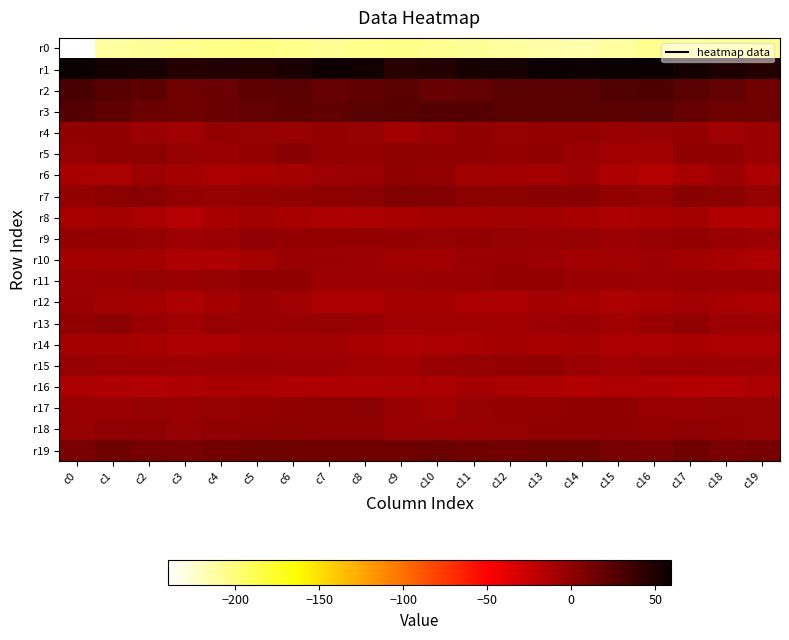

Reading left to right, transcribe all the data shown in this chart.

r0: c0=-240.2	c1=-212.0	c2=-209.6	c3=-207.1	c4=-204.7	c5=-203.9	c6=-205.9	c7=-208.5	c8=-206.1	c9=-204.6	c10=-206.9	c11=-208.7	c12=-211.9	c13=-214.2	c14=-214.8	c15=-211.1	c16=-206.7	c17=-209.8	c18=-208.7	c19=-206.3
r1: c0=59.0	c1=53.9	c2=52.5	c3=47.2	c4=48.7	c5=48.1	c6=52.1	c7=56.7	c8=54.8	c9=46.4	c10=48.7	c11=52.9	c12=53.0	c13=58.4	c14=57.1	c15=59.4	c16=58.3	c17=54.0	c18=50.6	c19=46.9
r2: c0=31.1	c1=24.6	c2=21.2	c3=14.0	c4=15.8	c5=21.8	c6=22.0	c7=17.9	c8=20.2	c9=22.3	c10=17.0	c11=18.7	c12=23.9	c13=22.6	c14=23.1	c15=27.8	c16=28.4	c17=23.6	c18=18.8	c19=12.8
r3: c0=25.7	c1=20.1	c2=15.3	c3=13.6	c4=15.1	c5=18.8	c6=21.2	c7=20.7	c8=23.9	c9=25.1	c10=26.4	c11=26.3	c12=22.9	c13=23.5	c14=24.1	c15=22.3	c16=24.1	c17=17.8	c18=14.6	c19=13.8
r4: c0=-0.7	c1=-0.5	c2=-5.9	c3=-7.4	c4=-2.3	c5=-3.4	c6=-4.4	c7=-2.6	c8=-3.4	c9=-8.9	c10=-4.7	c11=-1.1	c12=-3.8	c13=-2.0	c14=-2.4	c15=-4.8	c16=-3.4	c17=-2.6	c18=-7.6	c19=-5.2
r5: c0=-3.6	c1=-1.0	c2=0.2	c3=-3.8	c4=-5.4	c5=-1.9	c6=3.1	c7=-1.5	c8=-2.3	c9=0.0	c10=-0.8	c11=-1.4	c12=-1.5	c13=-1.1	c14=-5.1	c15=-9.4	c16=-7.9	c17=-0.4	c18=-0.9	c19=-5.0
r6: c0=-11.0	c1=-12.6	c2=-7.3	c3=-9.8	c4=-12.9	c5=-11.8	c6=-9.9	c7=-6.2	c8=-5.0	c9=-1.0	c10=-1.8	c11=-7.6	c12=-9.4	c13=-10.0	c14=-6.3	c15=-13.8	c16=-16.9	c17=-11.3	c18=-6.5	c19=-12.5
r7: c0=-1.6	c1=2.0	c2=2.3	c3=-2.1	c4=-2.9	c5=-2.0	c6=-0.3	c7=0.5	c8=1.1	c9=5.6	c10=5.5	c11=1.9	c12=2.1	c13=3.2	c14=2.7	c15=-1.7	c16=-2.8	c17=2.8	c18=0.8	c19=-3.5
r8: c0=-11.1	c1=-10.0	c2=-13.1	c3=-16.9	c4=-10.8	c5=-8.1	c6=-10.8	c7=-13.4	c8=-12.9	c9=-11.0	c10=-10.7	c11=-10.3	c12=-8.2	c13=-8.6	c14=-11.8	c15=-13.7	c16=-10.9	c17=-10.1	c18=-15.6	c19=-15.5
r9: c0=-2.5	c1=-2.6	c2=-3.5	c3=-6.8	c4=-5.6	c5=-1.0	c6=-1.8	c7=-2.1	c8=-2.1	c9=-2.3	c10=-3.2	c11=-2.2	c12=-3.4	c13=-4.8	c14=-3.5	c15=-6.6	c16=-3.2	c17=-2.4	c18=-4.6	c19=-7.3
r10: c0=-10.4	c1=-8.8	c2=-10.7	c3=-13.8	c4=-14.3	c5=-10.1	c6=-4.5	c7=-5.1	c8=-7.3	c9=-8.5	c10=-8.9	c11=-6.0	c12=-4.5	c13=-7.2	c14=-8.9	c15=-8.2	c16=-7.2	c17=-9.0	c18=-11.6	c19=-14.7
r11: c0=-6.3	c1=-5.9	c2=-3.4	c3=-4.8	c4=-3.1	c5=-0.5	c6=-1.2	c7=-6.2	c8=-6.6	c9=-7.0	c10=-5.1	c11=-4.7	c12=-2.3	c13=-1.6	c14=-4.5	c15=-5.9	c16=-6.8	c17=-4.6	c18=-3.8	c19=-4.5
r12: c0=-5.5	c1=-7.6	c2=-10.4	c3=-13.2	c4=-9.7	c5=-5.6	c6=-7.3	c7=-12.3	c8=-13.0	c9=-9.9	c10=-10.3	c11=-12.9	c12=-13.0	c13=-10.6	c14=-11.1	c15=-13.9	c16=-11.1	c17=-8.7	c18=-11.8	c19=-12.7
r13: c0=-1.1	c1=1.4	c2=-4.6	c3=-8.0	c4=-4.9	c5=-5.3	c6=-4.2	c7=-3.2	c8=-4.8	c9=-7.8	c10=-7.9	c11=-8.2	c12=-8.1	c13=-6.3	c14=-5.9	c15=-8.2	c16=-5.5	c17=-0.6	c18=-6.7	c19=-7.2
r14: c0=-10.2	c1=-10.6	c2=-11.5	c3=-13.2	c4=-12.1	c5=-9.4	c6=-8.0	c7=-8.3	c8=-11.4	c9=-15.0	c10=-12.2	c11=-11.2	c12=-10.5	c13=-11.0	c14=-10.2	c15=-12.3	c16=-13.6	c17=-11.1	c18=-12.5	c19=-12.8
r15: c0=-3.5	c1=-5.6	c2=-6.1	c3=-6.7	c4=-6.1	c5=-5.6	c6=-7.2	c7=-7.0	c8=-8.4	c9=-8.6	c10=-4.8	c11=-3.3	c12=-2.1	c13=-0.7	c14=-5.9	c15=-7.9	c16=-5.7	c17=-5.7	c18=-6.8	c19=-6.3
r16: c0=-12.4	c1=-15.0	c2=-16.0	c3=-14.3	c4=-11.6	c5=-11.8	c6=-13.4	c7=-13.2	c8=-14.3	c9=-14.3	c10=-12.3	c11=-10.1	c12=-11.7	c13=-13.6	c14=-15.6	c15=-14.9	c16=-14.5	c17=-15.6	c18=-15.6	c19=-13.0
r17: c0=-4.5	c1=-5.3	c2=-3.1	c3=-3.9	c4=-2.8	c5=-1.8	c6=-1.4	c7=0.1	c8=1.1	c9=-4.5	c10=-7.8	c11=-3.3	c12=-1.8	c13=-2.5	c14=-1.1	c15=-0.6	c16=-4.2	c17=-4.2	c18=-3.2	c19=-3.6
r18: c0=-3.1	c1=-1.4	c2=-0.8	c3=-2.7	c4=-1.3	c5=0.0	c6=0.3	c7=-0.9	c8=-0.8	c9=-4.8	c10=-4.4	c11=-3.9	c12=-3.5	c13=-1.0	c14=-0.8	c15=-1.0	c16=-2.1	c17=-1.0	c18=-1.6	c19=-2.8
r19: c0=8.3	c1=14.2	c2=10.6	c3=9.8	c4=12.2	c5=14.8	c6=13.2	c7=13.5	c8=12.7	c9=13.1	c10=15.0	c11=12.8	c12=12.3	c13=14.1	c14=14.3	c15=9.2	c16=9.0	c17=13.5	c18=9.0	c19=10.8